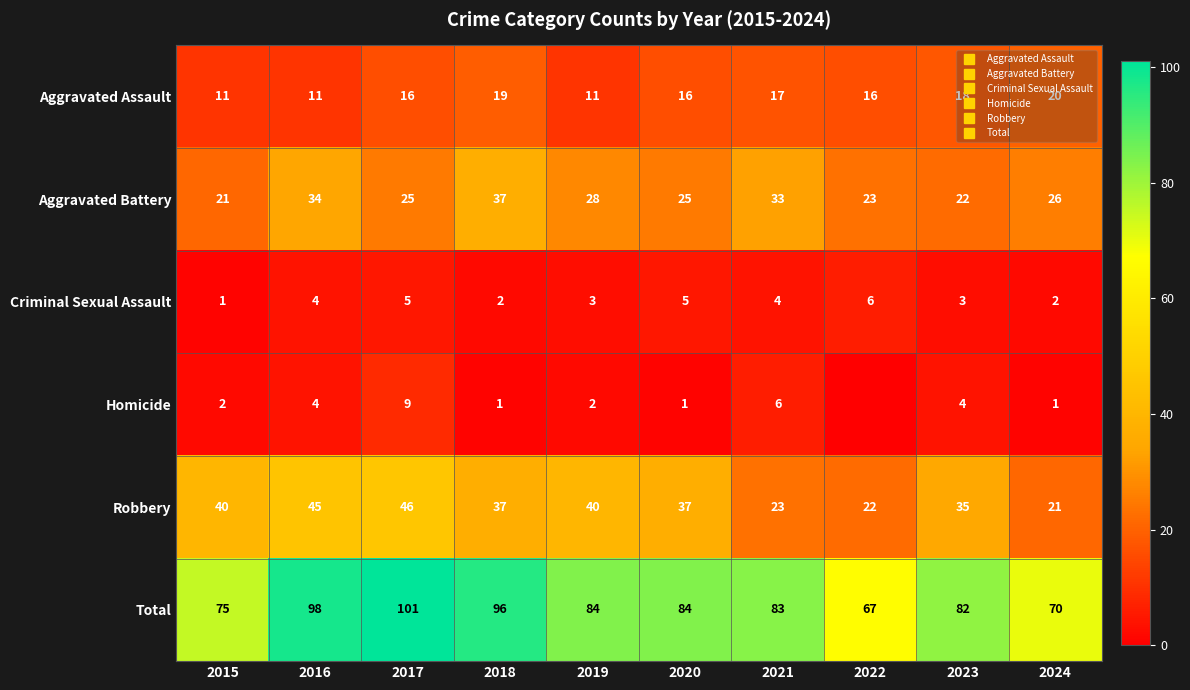

At how many categories does at least one series exceed 93?

3